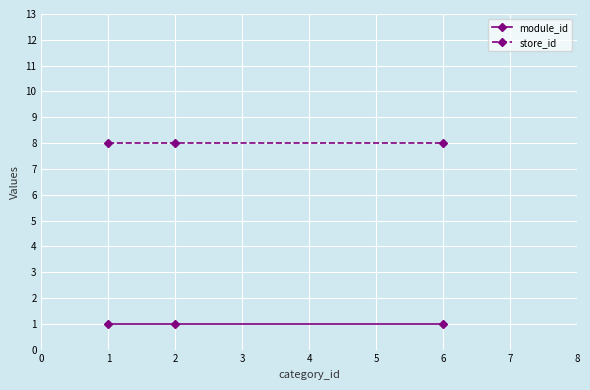

What are all the series names shown in the legend?

module_id, store_id